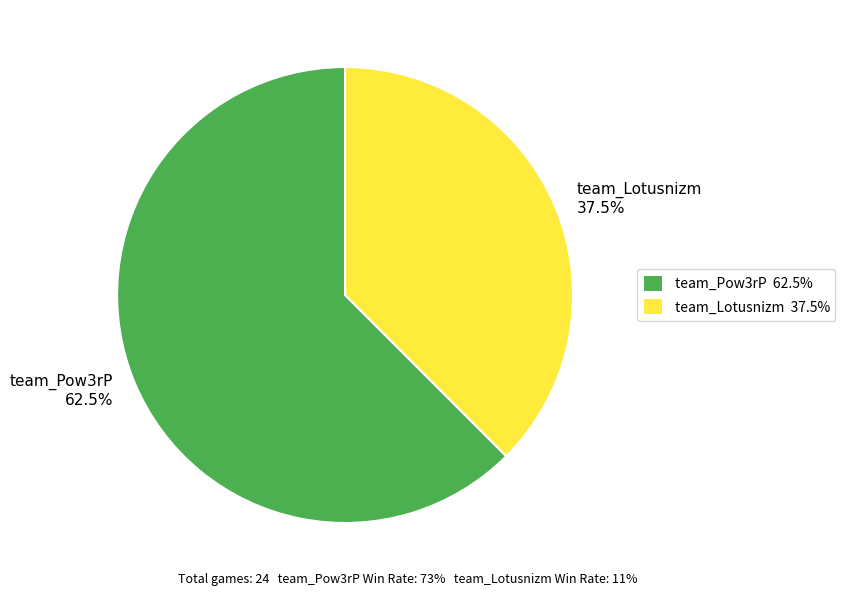

Which slice is the smallest?

team_Lotusnizm